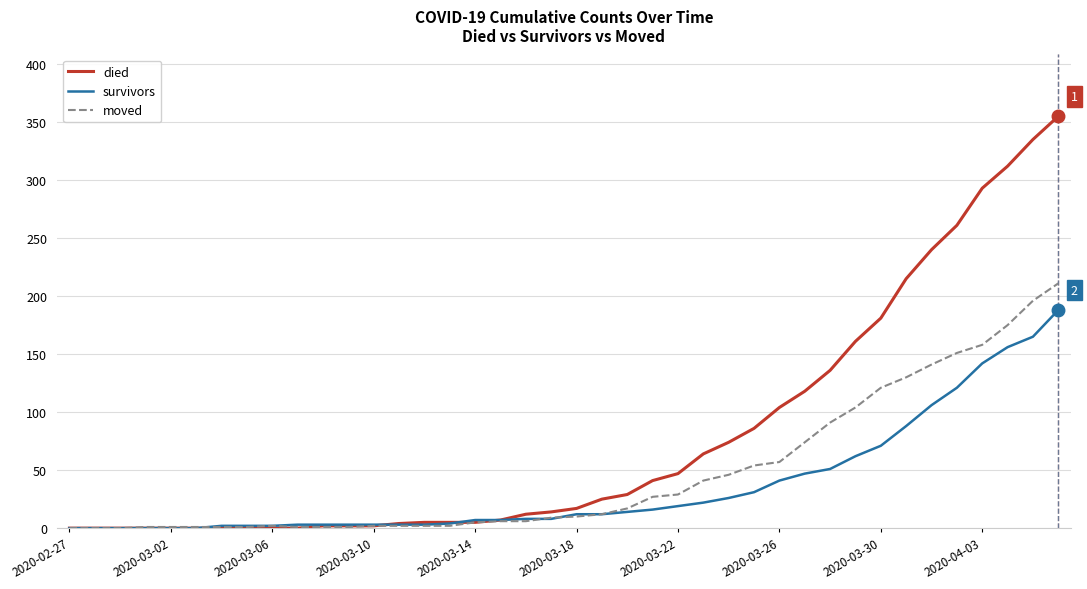

What is the difference between the second highest and minimum values in the died series?

335